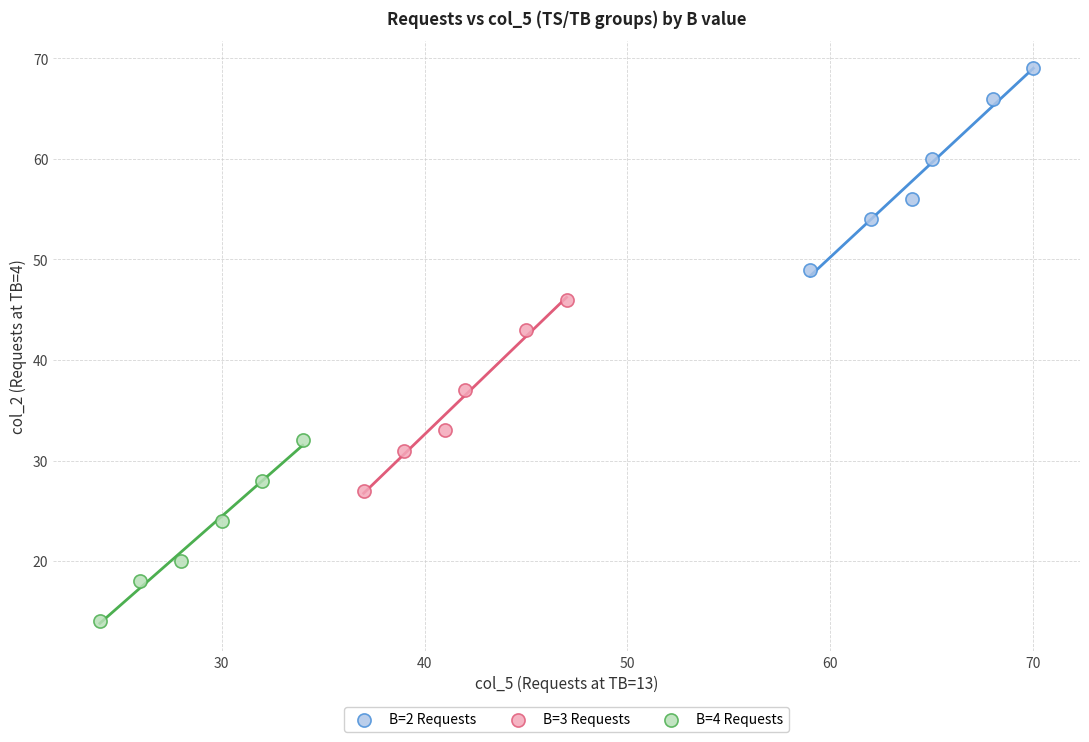

Which series reaches the minimum Y coordinate?

B=4 Requests